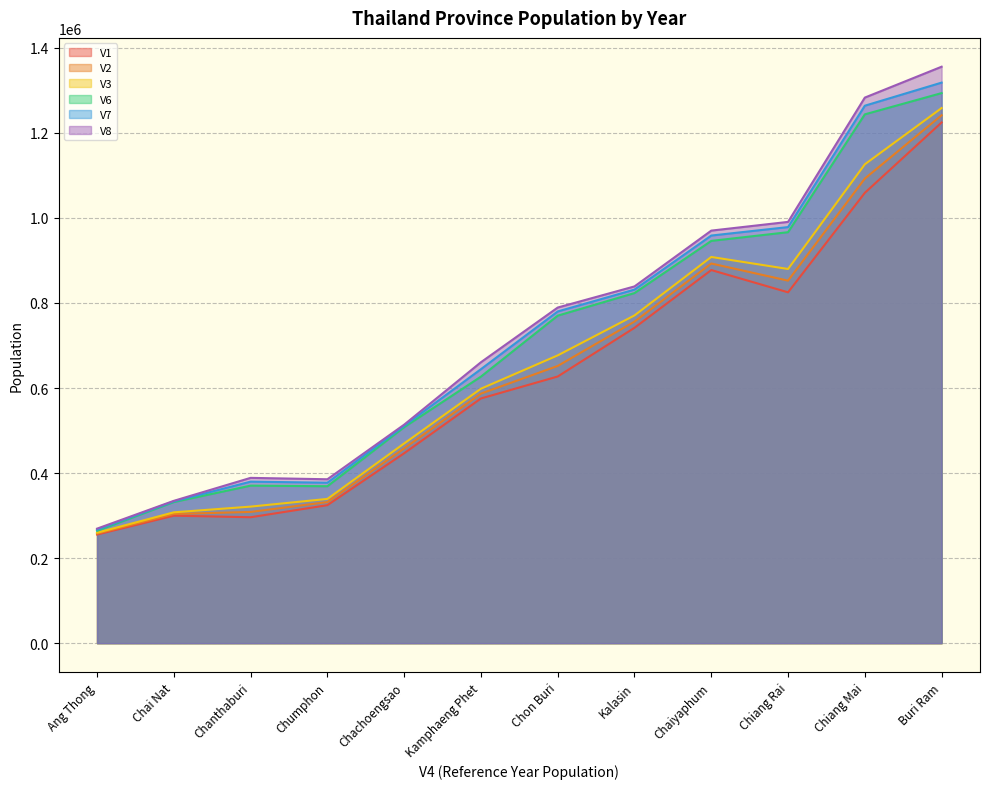

At Chaiyaphum, list the series in order from largest to smallest.

V8, V7, V6, V3, V2, V1